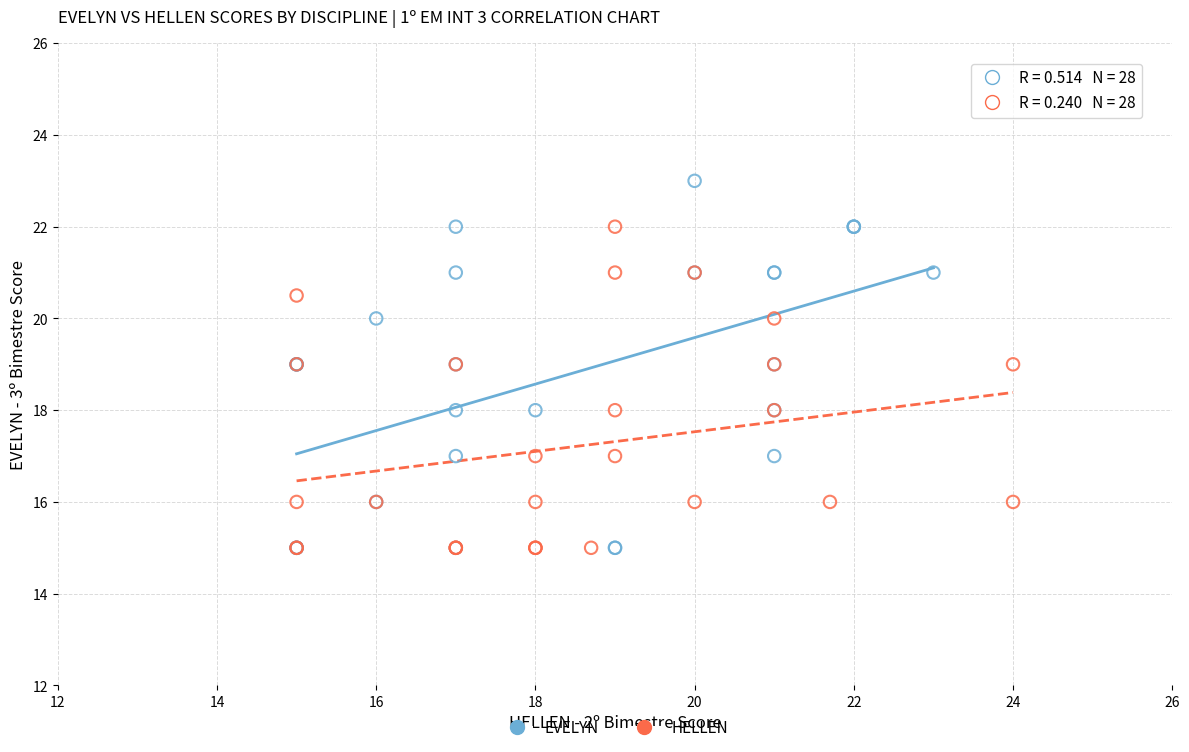

Which series reaches the maximum Y coordinate?

EVELYN